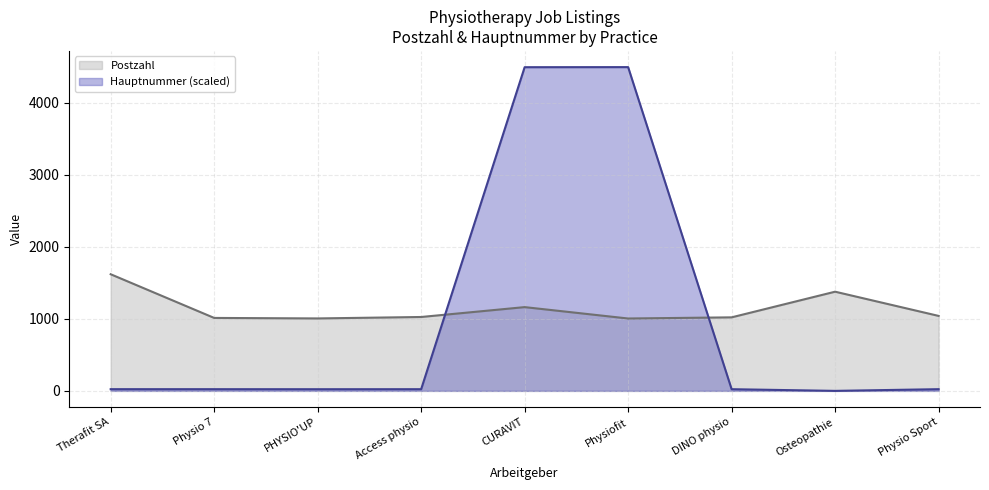

True or false: Hauptnummer and Postzahl cross at least once.

True